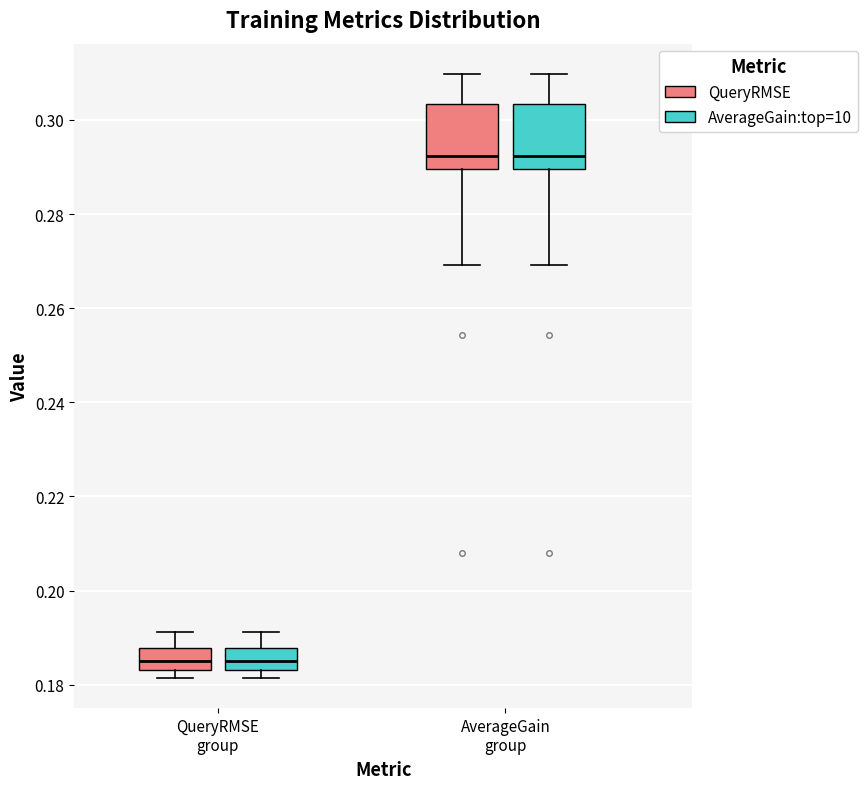

Reading left to right, transcribe this box plot: for each box, give where its median line is, the range the box spans, and where its two whiskers end, as read against the y-axis. The values are not printed on the chart, so give them approximately, as read against the axis.

QueryRMSE group (QueryRMSE): median 0.186, box 0.184 to 0.188, whiskers 0.182 to 0.192
QueryRMSE group (AverageGain:top=10): median 0.186, box 0.184 to 0.188, whiskers 0.182 to 0.192
AverageGain group (QueryRMSE): median 0.292, box 0.290 to 0.304, whiskers 0.270 to 0.310
AverageGain group (AverageGain:top=10): median 0.292, box 0.290 to 0.304, whiskers 0.270 to 0.310